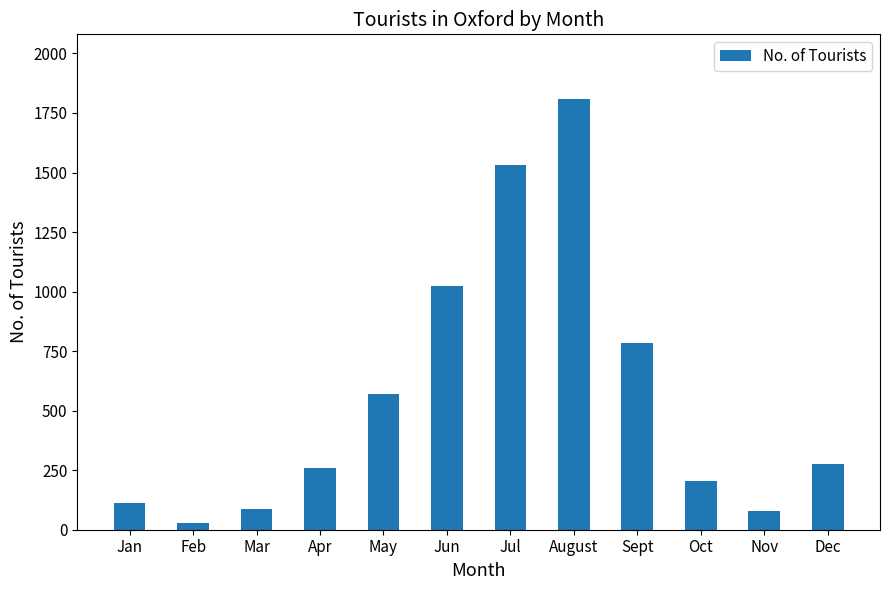

What is the approximate value at Jun, to the nearest 50?

1000